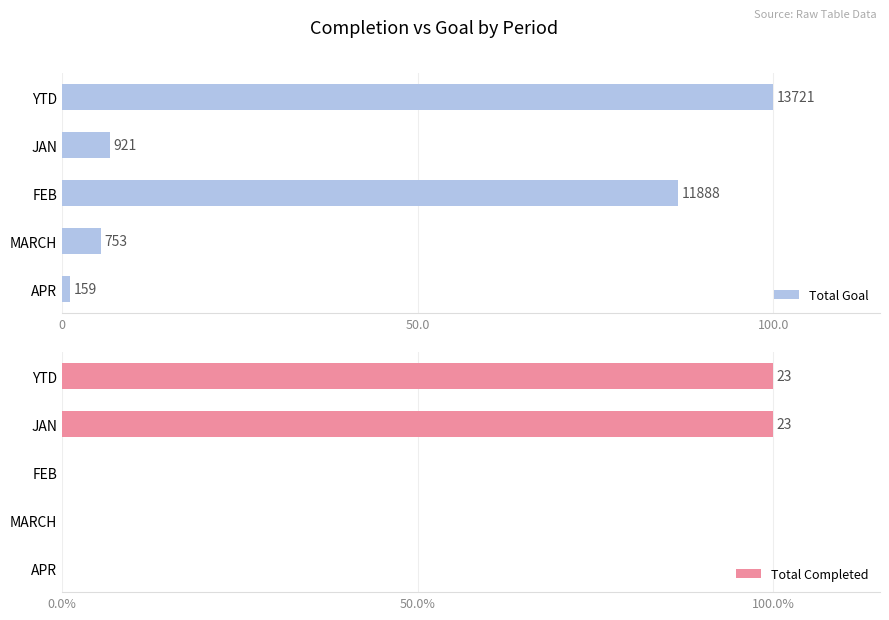

True or false: Total Completed has a value of -43 at FEB.

False